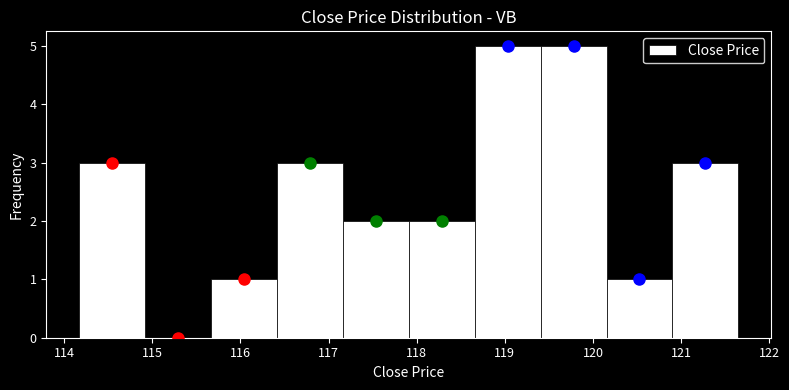

Reading left to right, transcribe this chart: for each bar, give the range it covers on the x-axis and its height. Neither the bar edges nor the heights are printed on the chart, so give them approximately, as read against the axes.

114.2 to 114.9: 3
114.9 to 115.7: 0
115.7 to 116.4: 1
116.4 to 117.2: 3
117.2 to 117.9: 2
117.9 to 118.7: 2
118.7 to 119.4: 5
119.4 to 120.2: 5
120.2 to 120.9: 1
120.9 to 121.7: 3